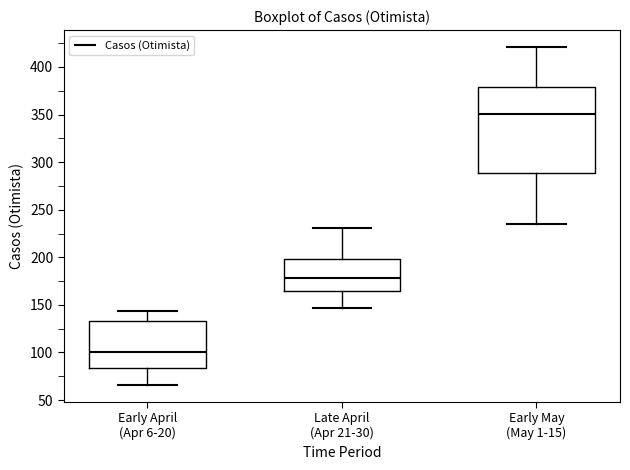

Which box has the highest median line?

Early May (May 1-15)